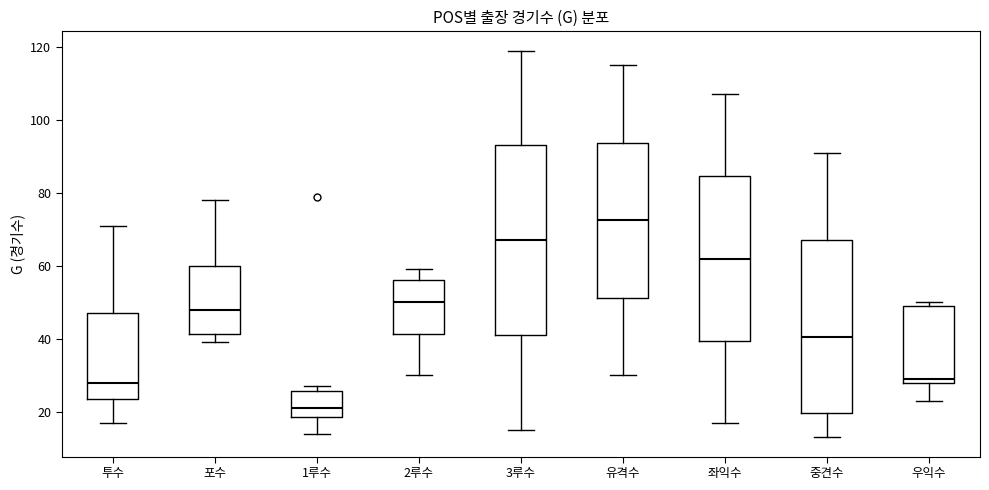

Reading left to right, read every box against the y-axis: the position of its median line, the range the box covers, and the ends of its whiskers. The values are not printed on the chart, so give them approximately, as read against the axis.

투수: median 28, box 24 to 48, whiskers 18 to 72
포수: median 48, box 42 to 60, whiskers 40 to 78
1루수: median 22, box 18 to 26, whiskers 14 to 28
2루수: median 50, box 42 to 56, whiskers 30 to 60
3루수: median 68, box 42 to 94, whiskers 16 to 120
유격수: median 72, box 52 to 94, whiskers 30 to 116
좌익수: median 62, box 40 to 84, whiskers 18 to 108
중견수: median 40, box 20 to 68, whiskers 14 to 92
우익수: median 30, box 28 to 50, whiskers 24 to 50 (just above the box's upper edge)